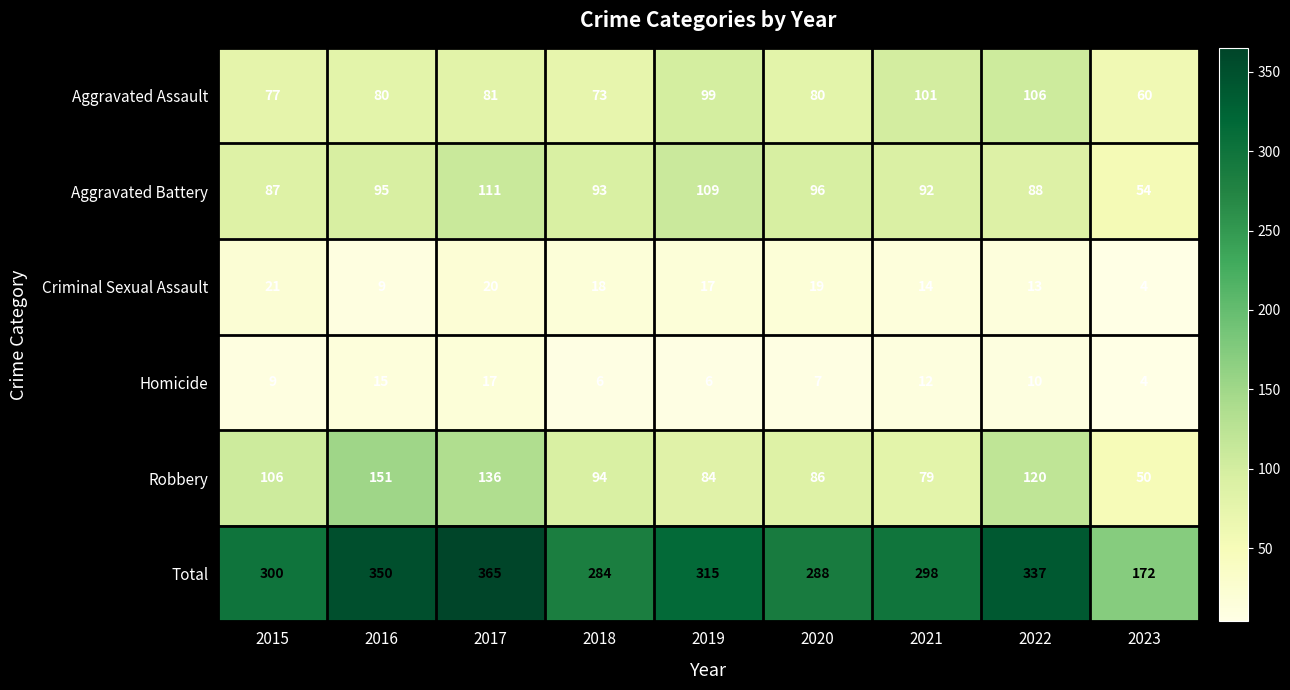

At which category is the sum across all series the highest?

2017